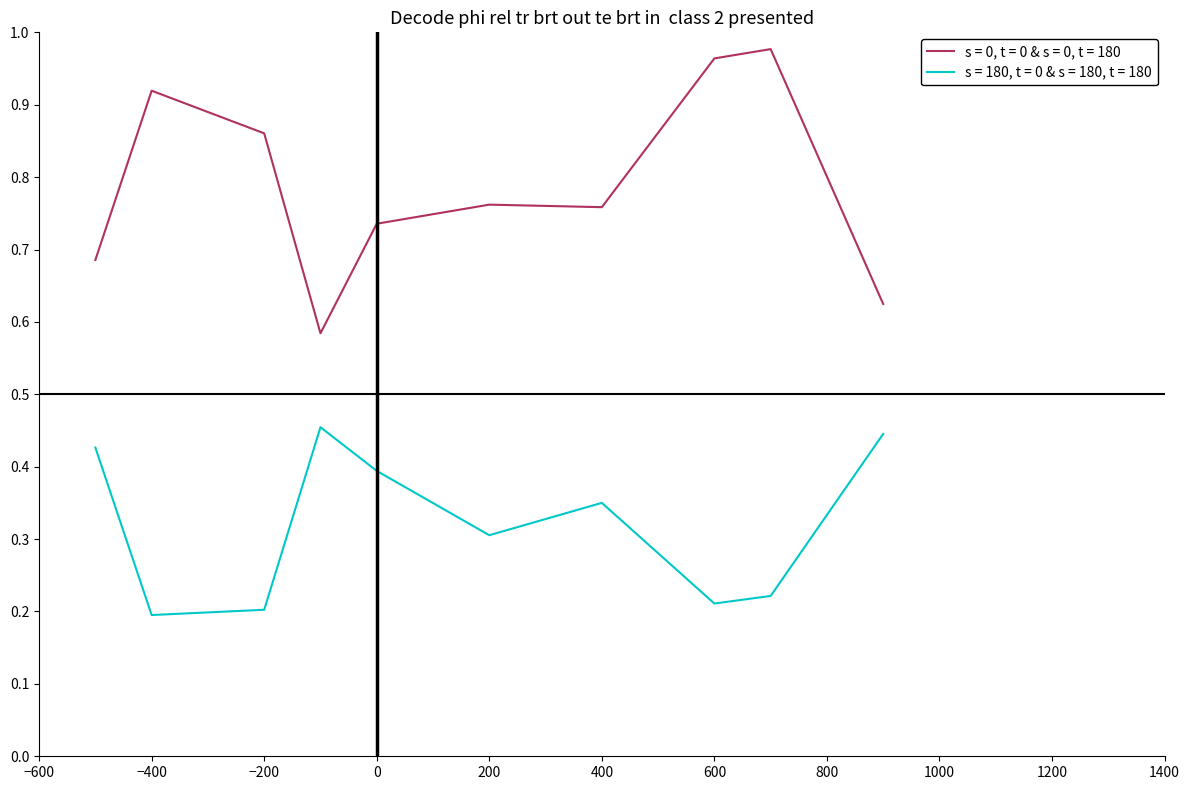

What is the difference between the maximum and minimum values in the s = 180, t = 0 & s = 180, t = 180 series?

0.3